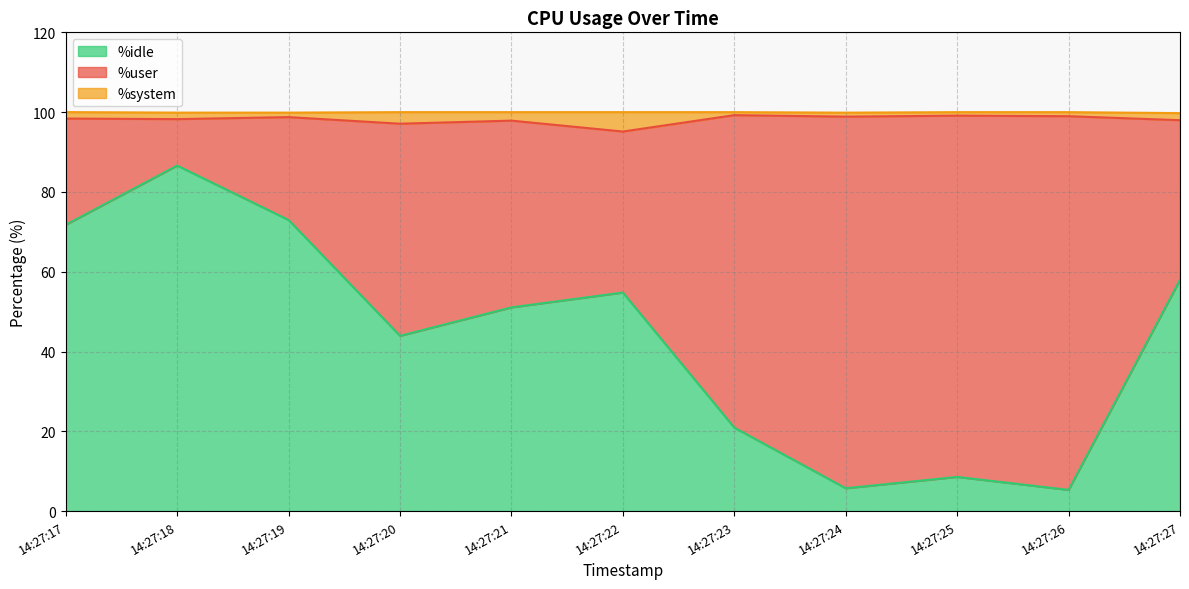

What is the total value across all series at 14:27:22?

100.0